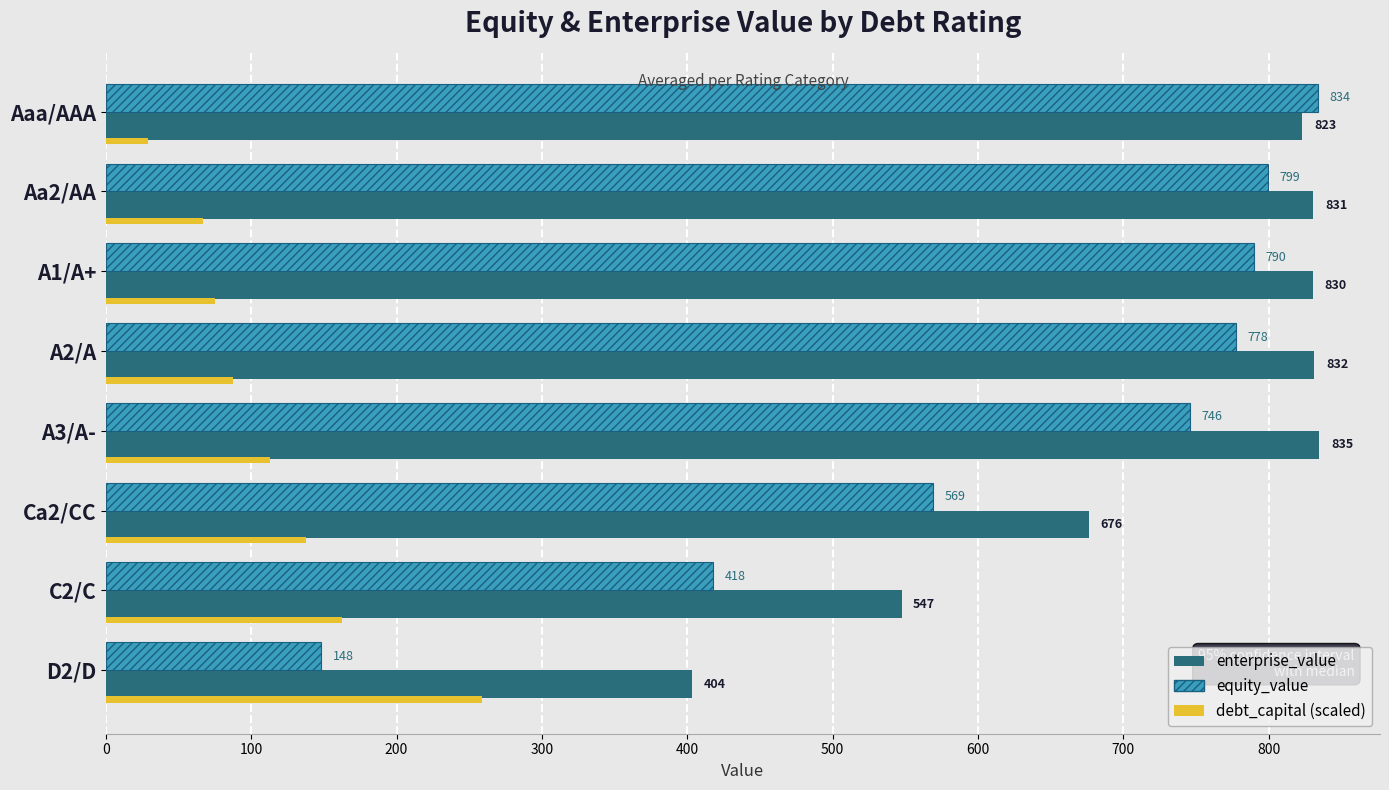

Which category has the highest value across all series?

A3/A-